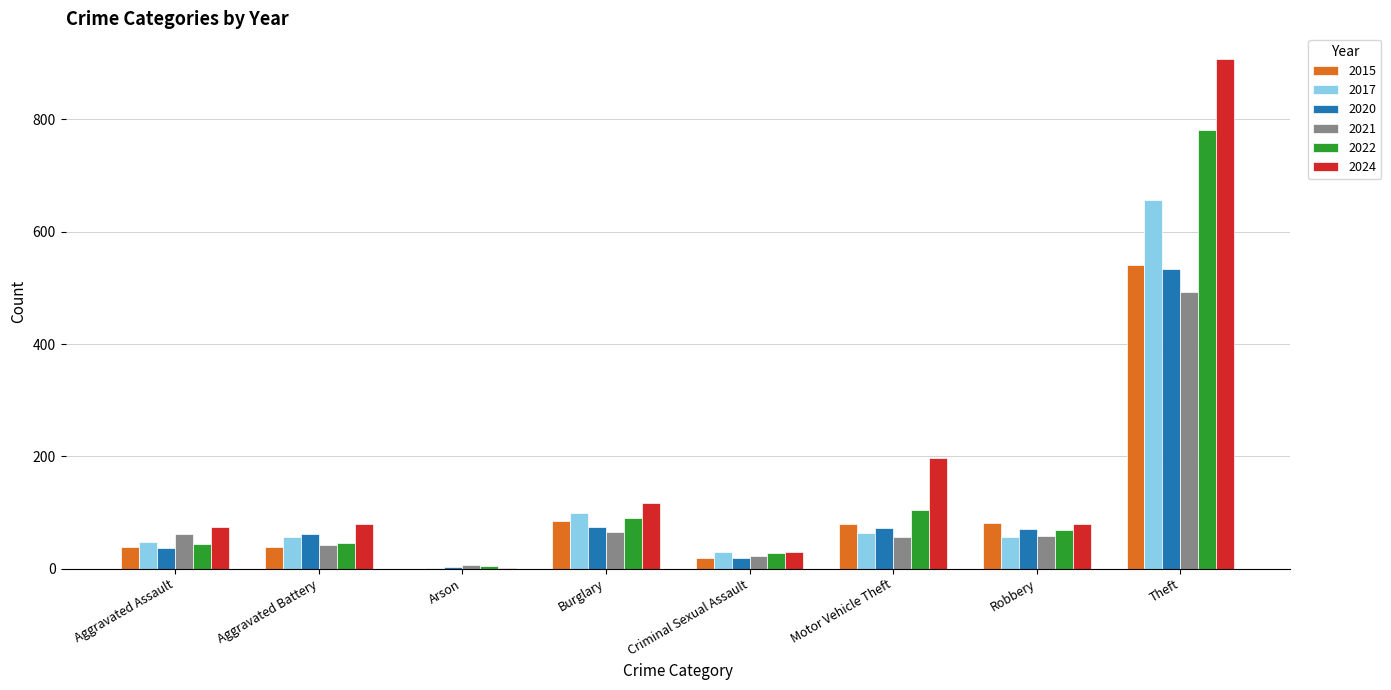

At which label is 2024 closest to 455?

Motor Vehicle Theft